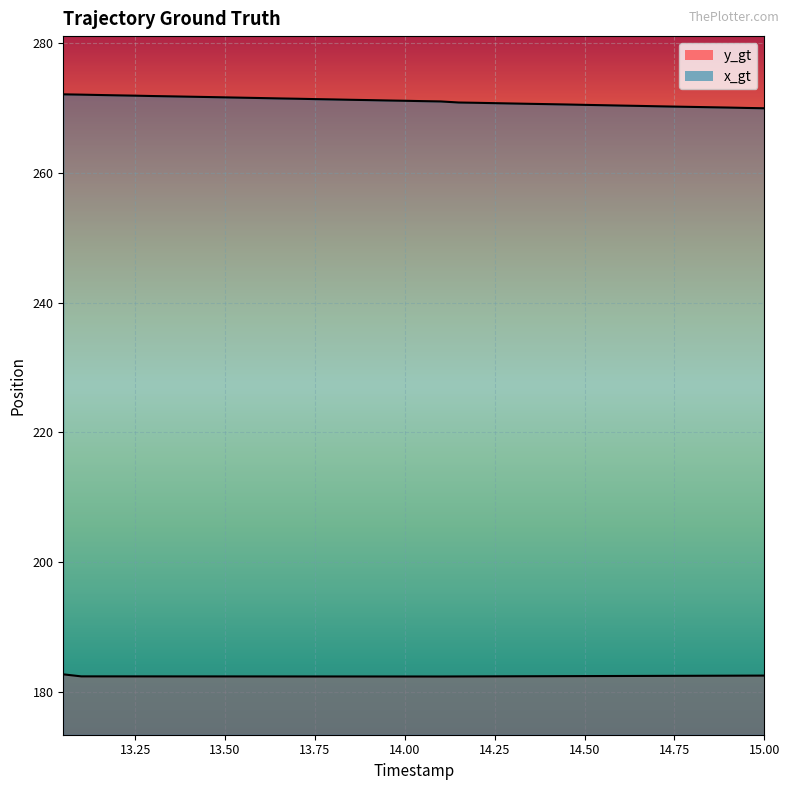

Where is y_gt nearest to the value 182?

14.1